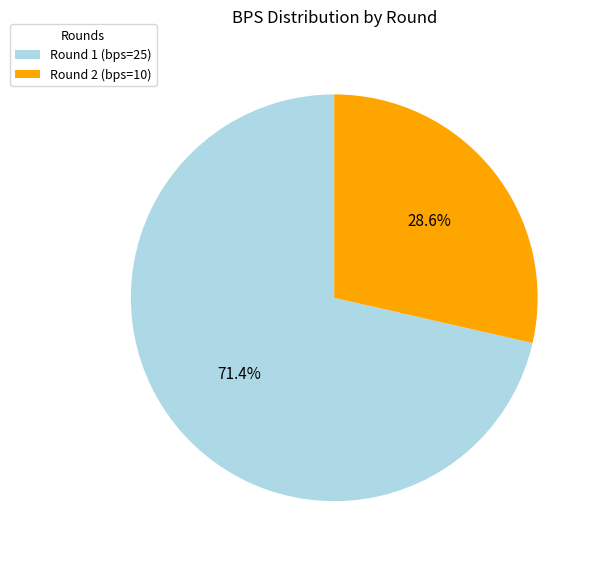

Count the number of slices in the pie.

2